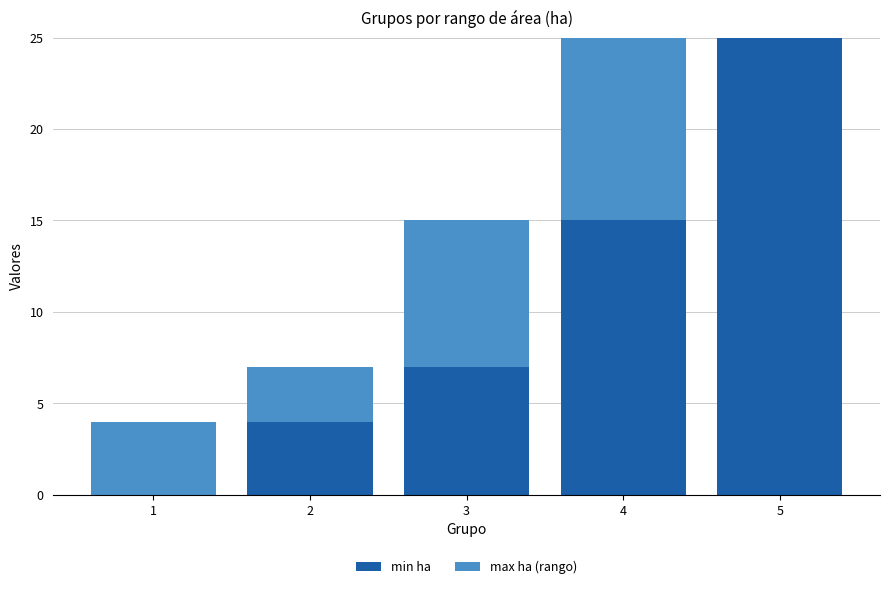

The value of min ha at 4 is 10. True or false?

False